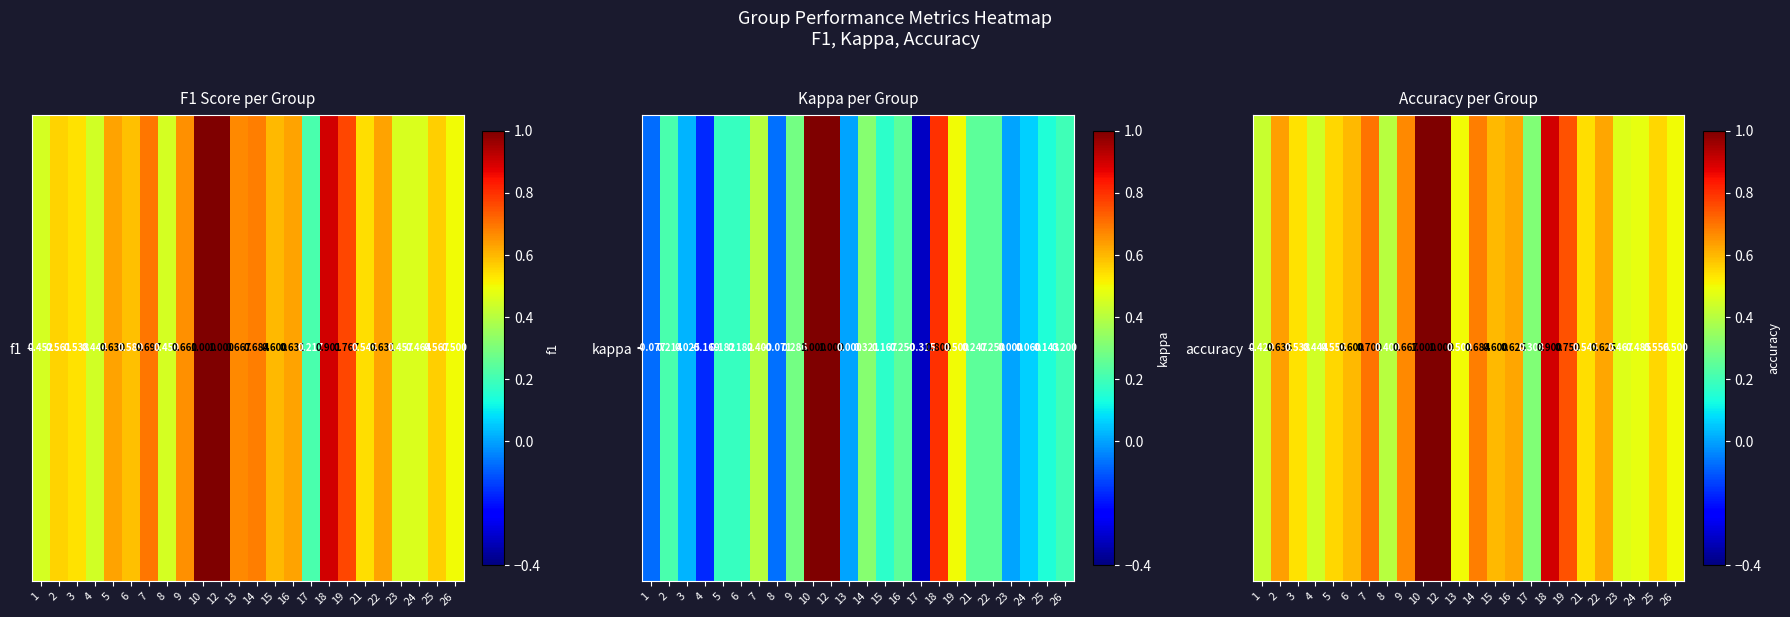

The value at 13 is 0.7. True or false?

False